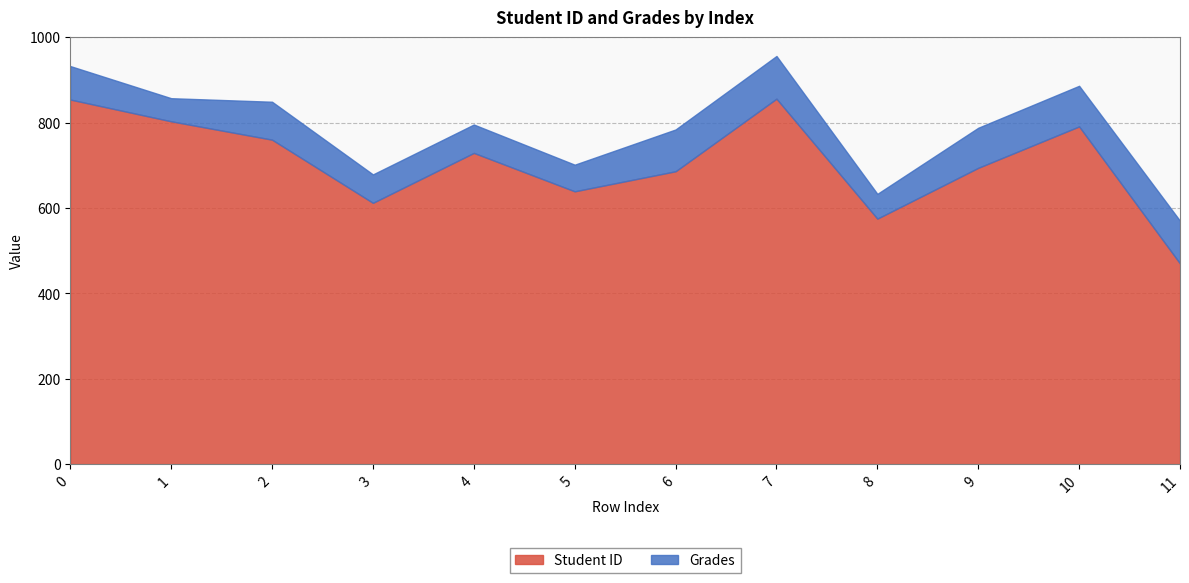

The Grades series shows 35.0 at 1. True or false?

False